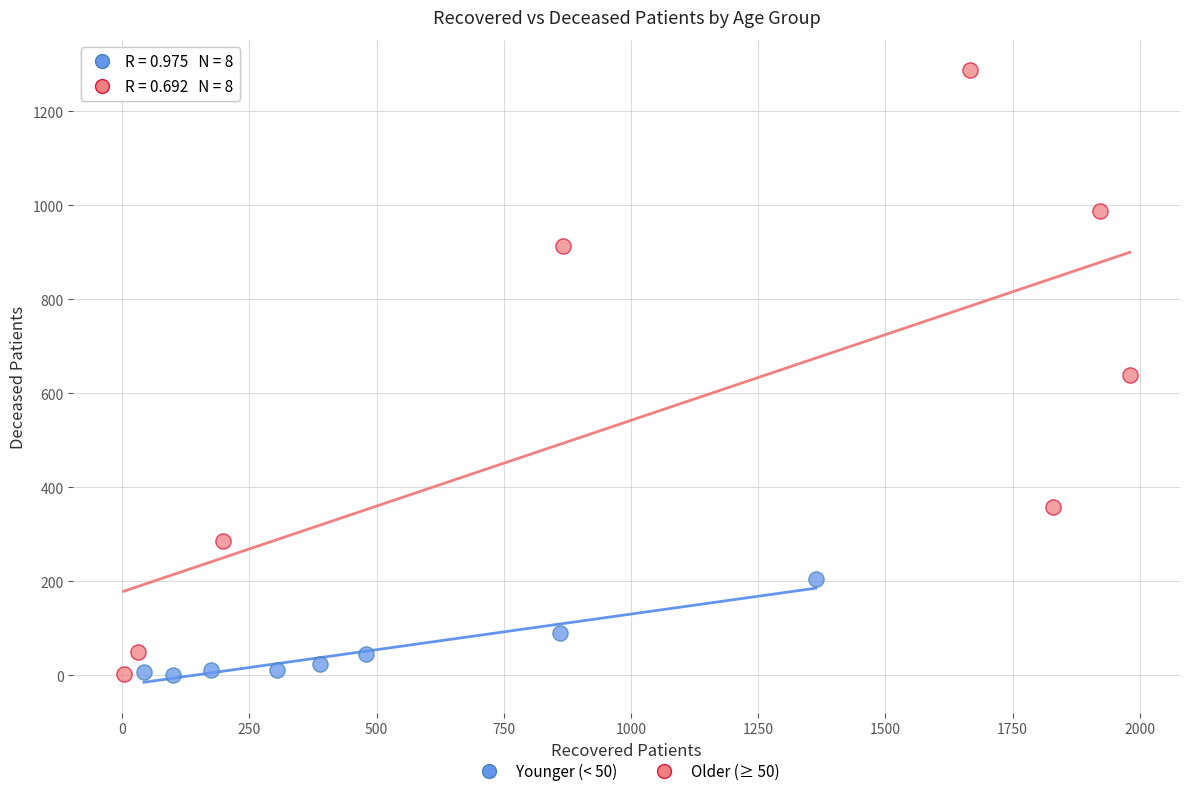

Which series contains the highest Y value?

Older (≥ 50)